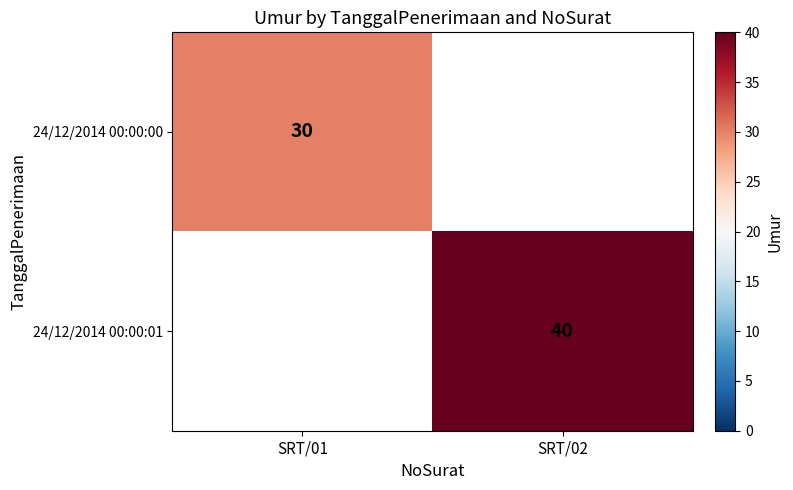

The 24/12/2014 00:00:00 series shows 13 at SRT/01. True or false?

False